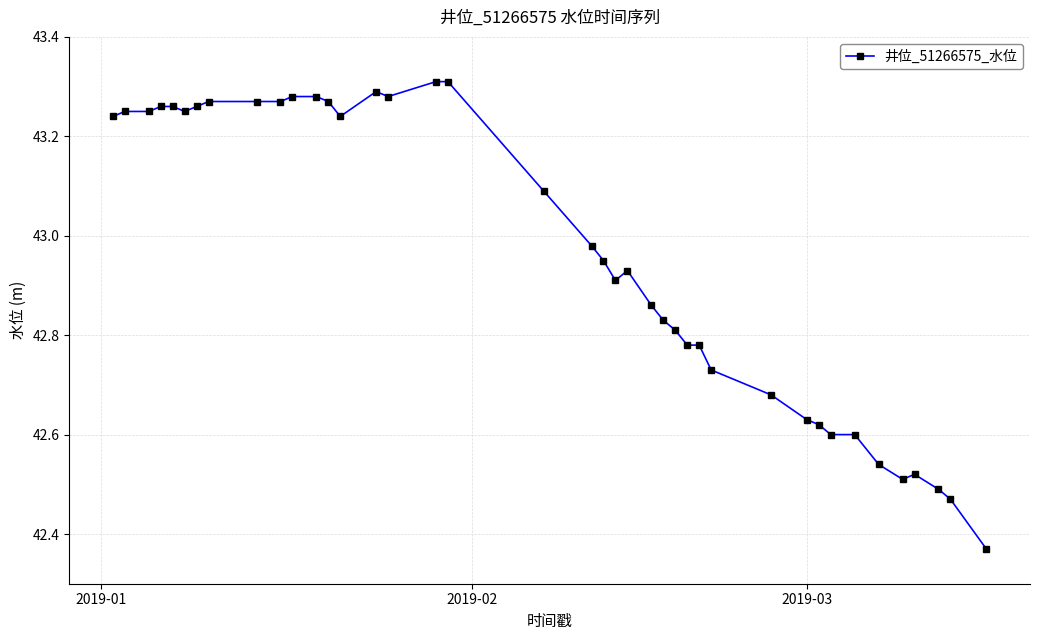

What is the difference between the second highest and second lowest values?

0.8